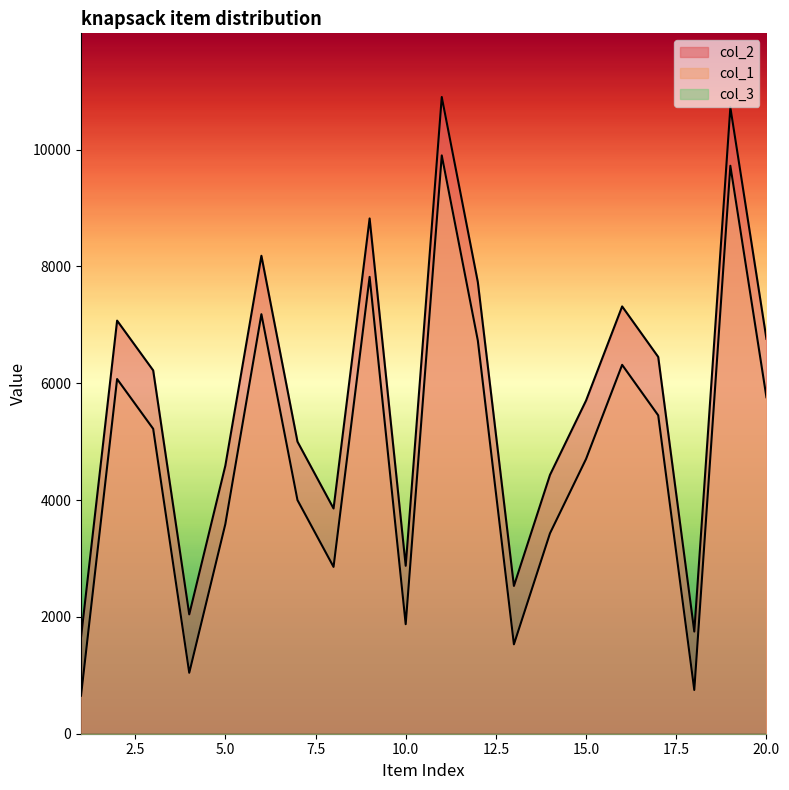

Reading right to left, transcribe all the data shown in this chart.

col_1: 20=6760	19=10723	18=1749	17=6450	16=7315	15=5704	14=4431	13=2530	12=7730	11=10900	10=2875	9=8821	8=3856	7=5000	6=8182	5=4588	4=2043	3=6220	2=7072	1=1651
col_2: 20=5760	19=9723	18=749	17=5450	16=6315	15=4704	14=3431	13=1530	12=6730	11=9900	10=1875	9=7821	8=2856	7=4000	6=7182	5=3588	4=1043	3=5220	2=6072	1=651